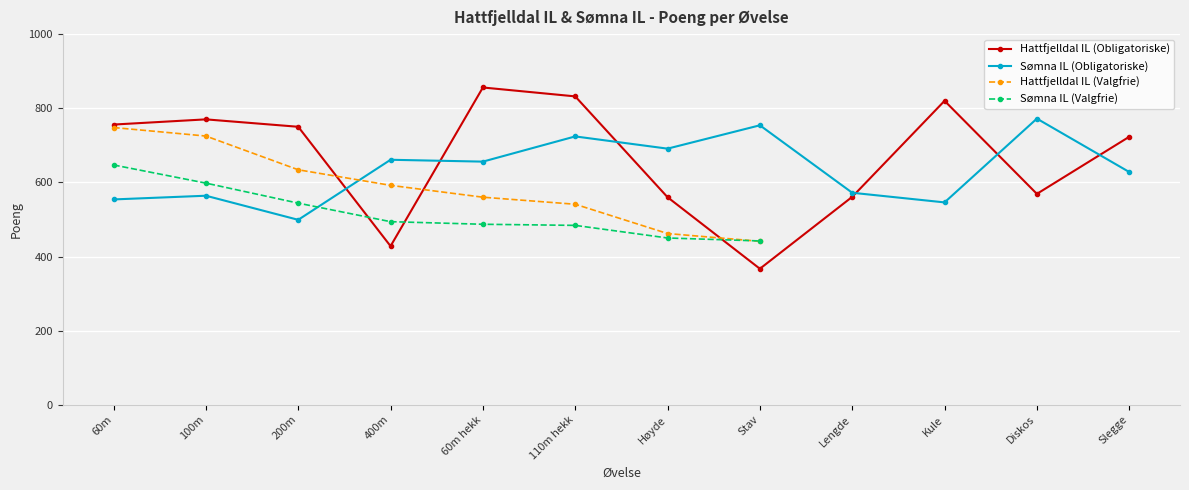

What is the label of the 10th point from the left?

Kule